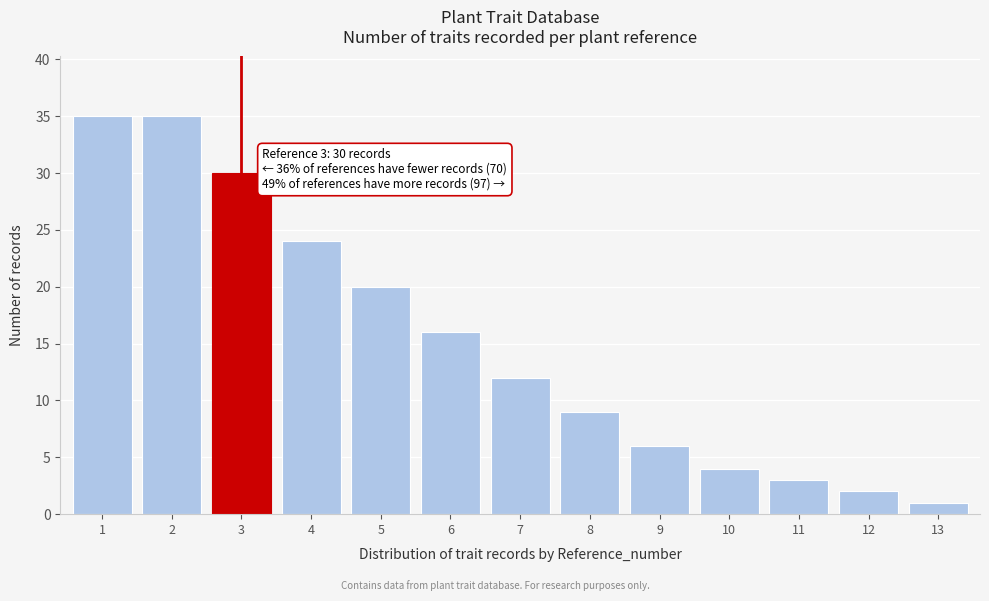

Reading right to left, list all the values displayed in this chart.

1	2	3	4	6	9	12	16	20	24	30	35	35